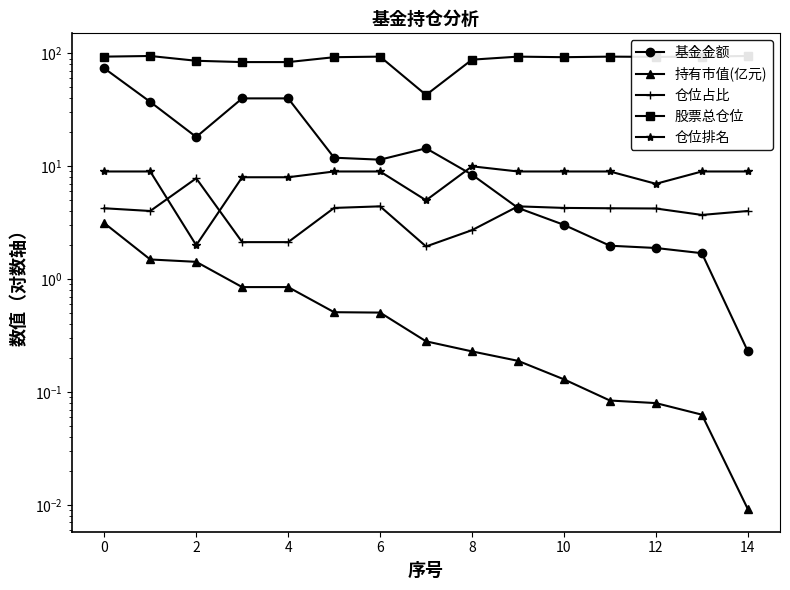

Which series has the largest range (max minus min)?

基金金额